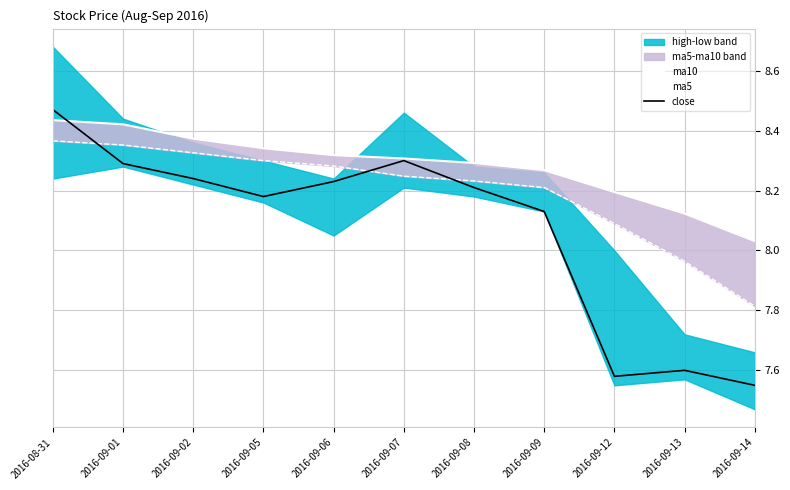

True or false: ma10 has a value of 12.9 at 2016-09-09.

False